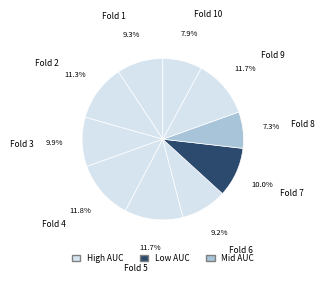

Which category has the smallest portion of the pie?

Fold 8